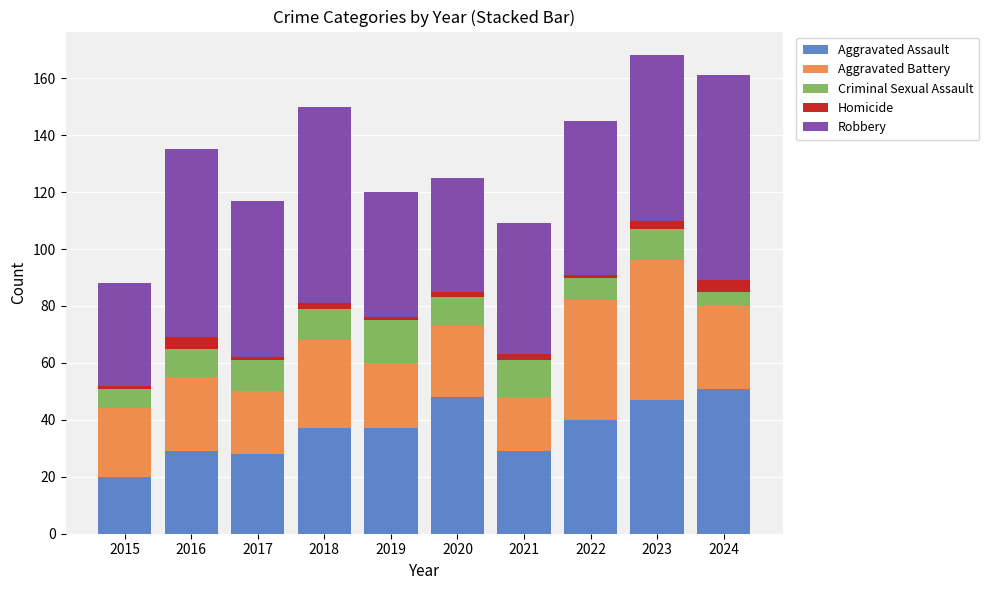

Which category has the lowest value in the Aggravated Assault series?

2015